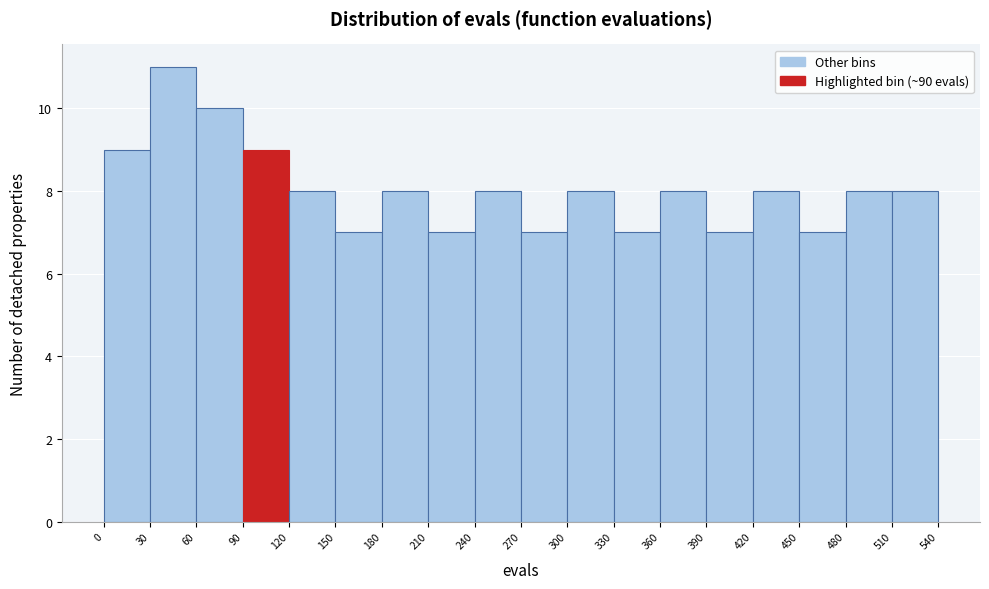

Reading left to right, transcribe this chart: for each bar, give the range it covers on the x-axis and its height. The values are not printed on the chart, so give them approximately, as read against the axis.

0 to 30: 9
30 to 60: 11
60 to 90: 10
90 to 120: 9
120 to 150: 8
150 to 180: 7
180 to 210: 8
210 to 240: 7
240 to 270: 8
270 to 300: 7
300 to 330: 8
330 to 360: 7
360 to 390: 8
390 to 420: 7
420 to 450: 8
450 to 480: 7
480 to 510: 8
510 to 540: 8